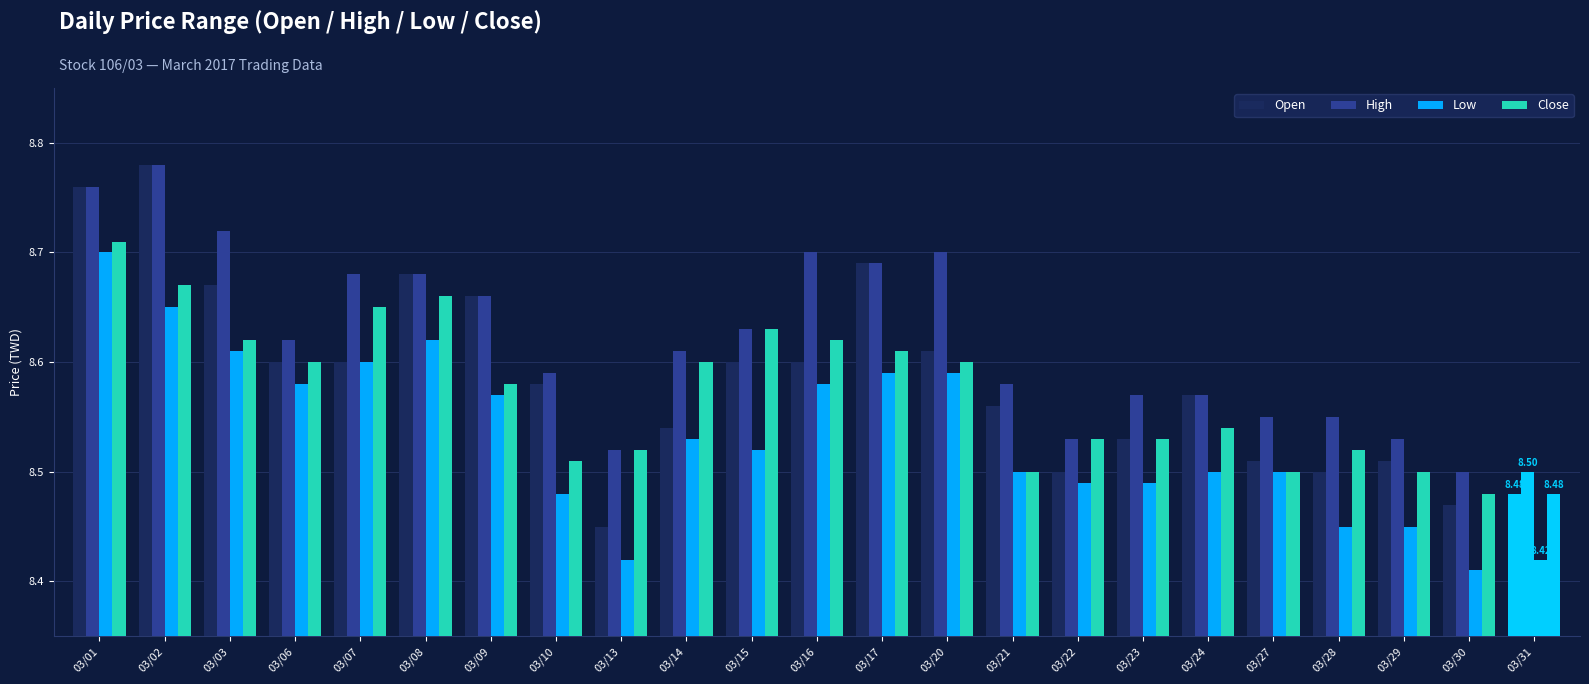

Are the bars grouped side by side (vs. stacked)?

Yes